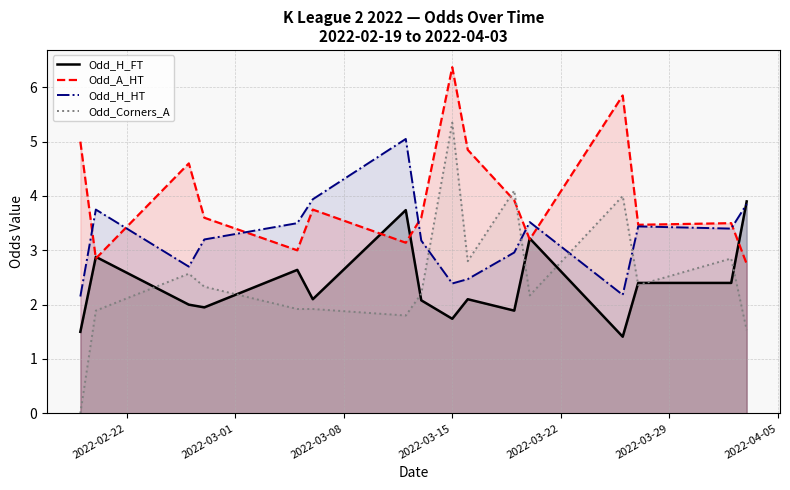

True or false: Odd_H_HT and Odd_Corners_A cross at least once.

True